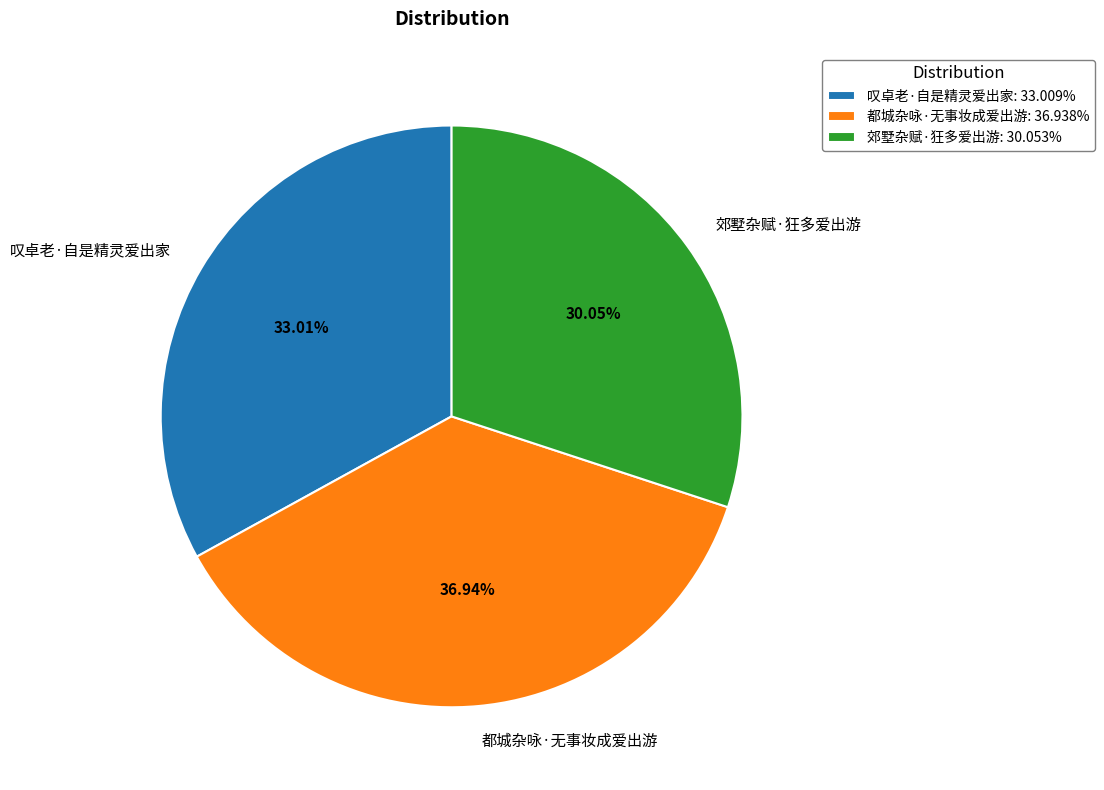

Which has a higher value, 叹卓老·自是精灵爱出家 or 郊墅杂赋·狂多爱出游?

叹卓老·自是精灵爱出家